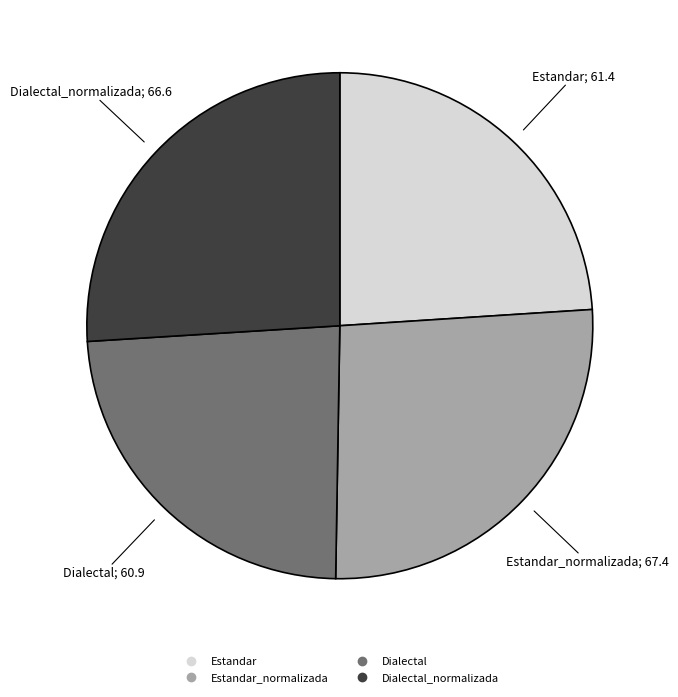

Is there a majority slice in this chart?

No